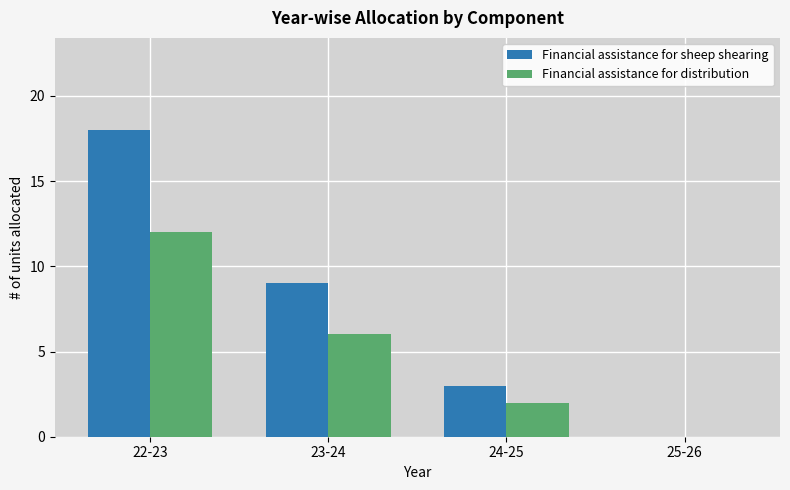

Reading left to right, extract all data points from this chart.

Financial assistance for sheep shearing: 18	9	3	0
Financial assistance for distribution: 12	6	2	0